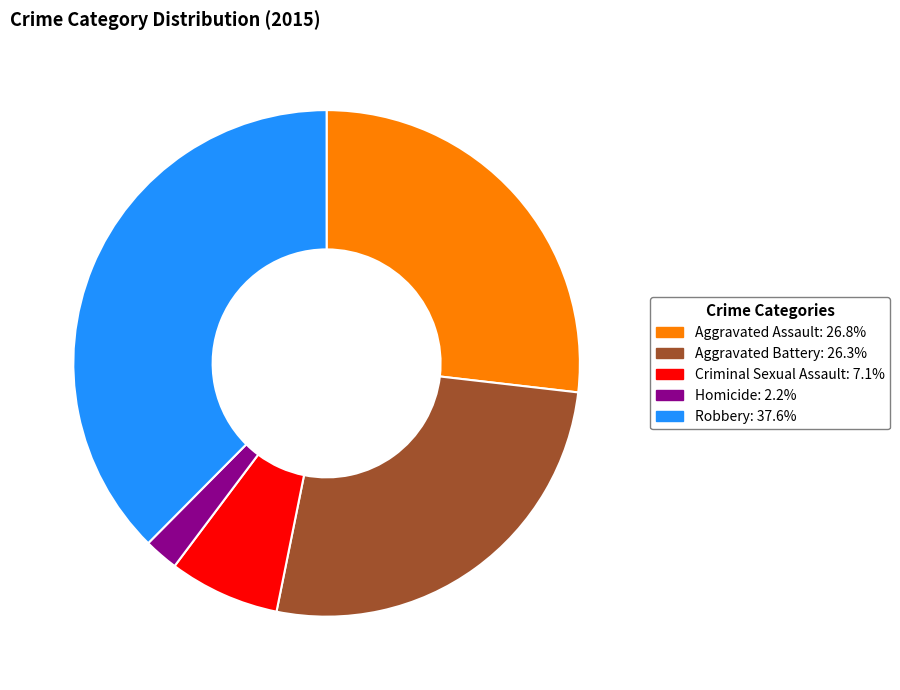

Approximately how many times larger is the value at Robbery: 37.6% compared to Criminal Sexual Assault: 7.1%?

5.3